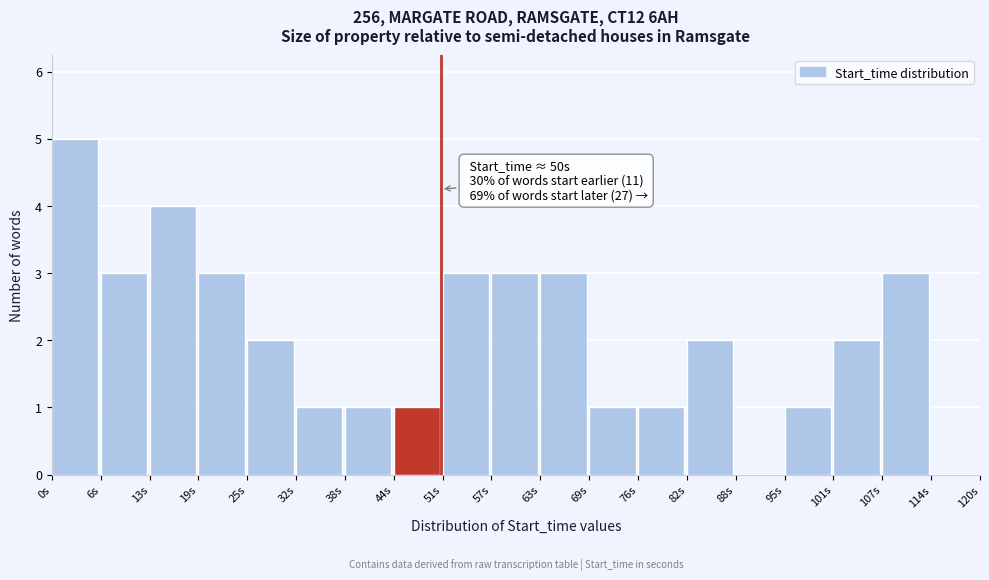

Over which range of the x-axis is the bar tallest?

0 to 6